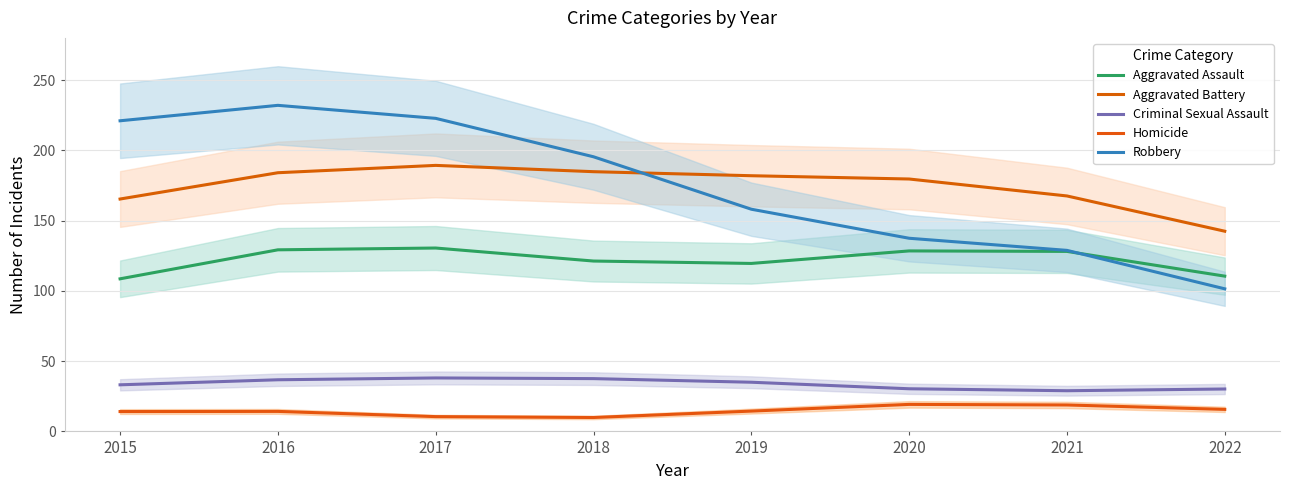

What is the difference between the Aggravated Battery values at 2021 and 2015?

2.2